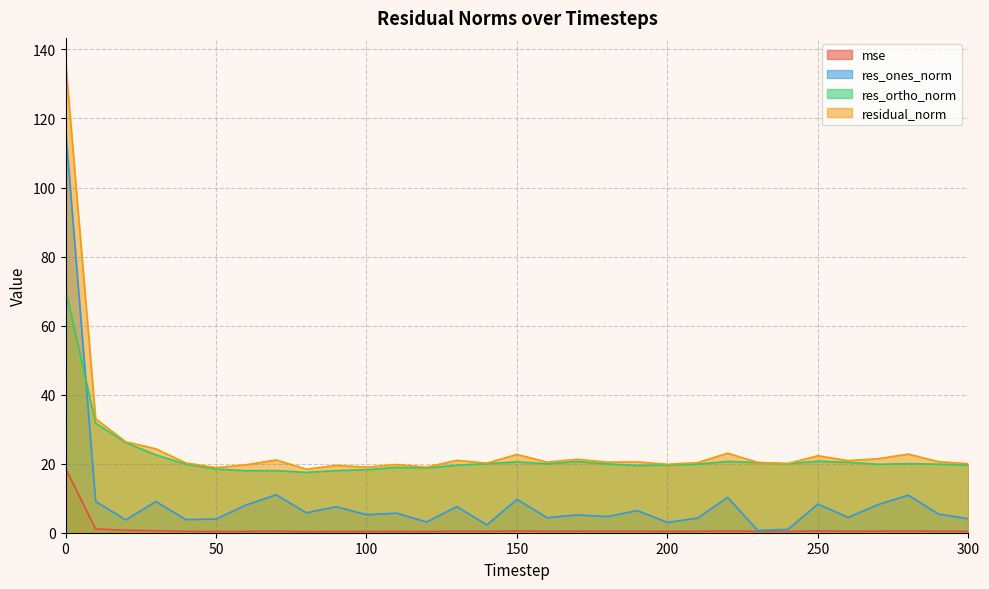

Where is res_ones_norm nearest to the value 58?

70